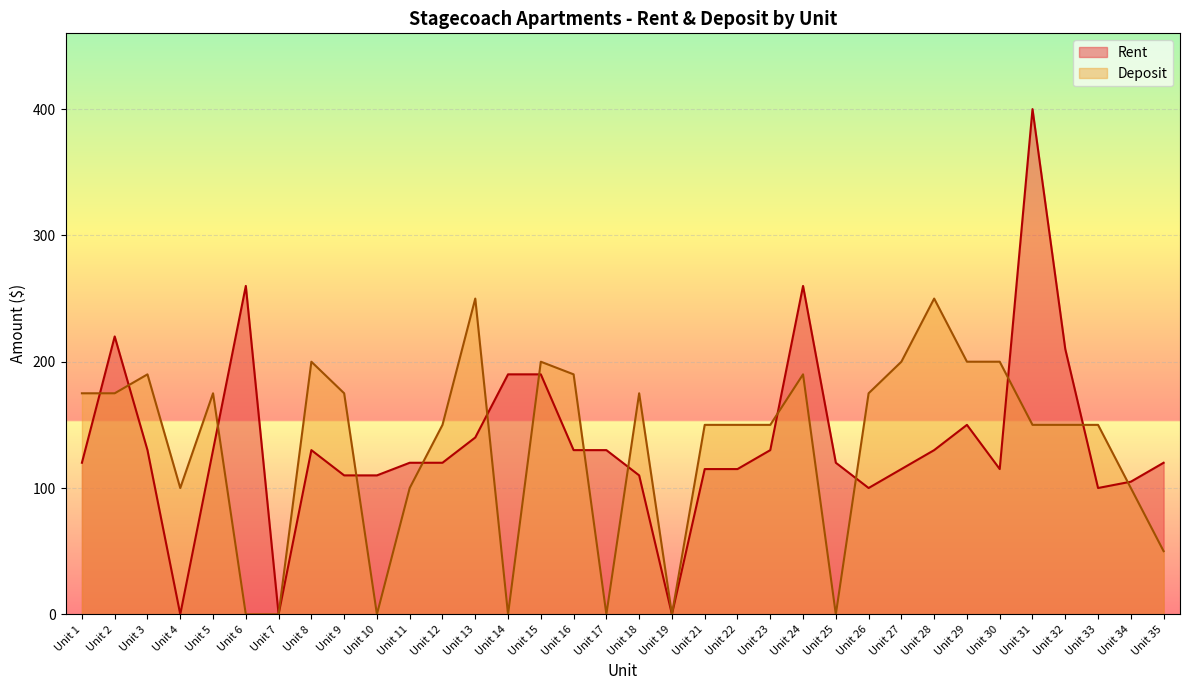

Rank the series by their maximum value, from lowest to highest.

Deposit, Rent